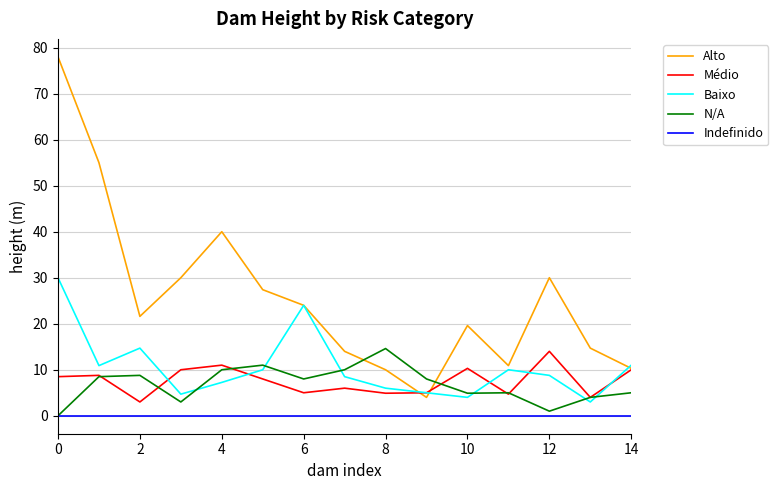

What is the maximum value for Médio?

14.0